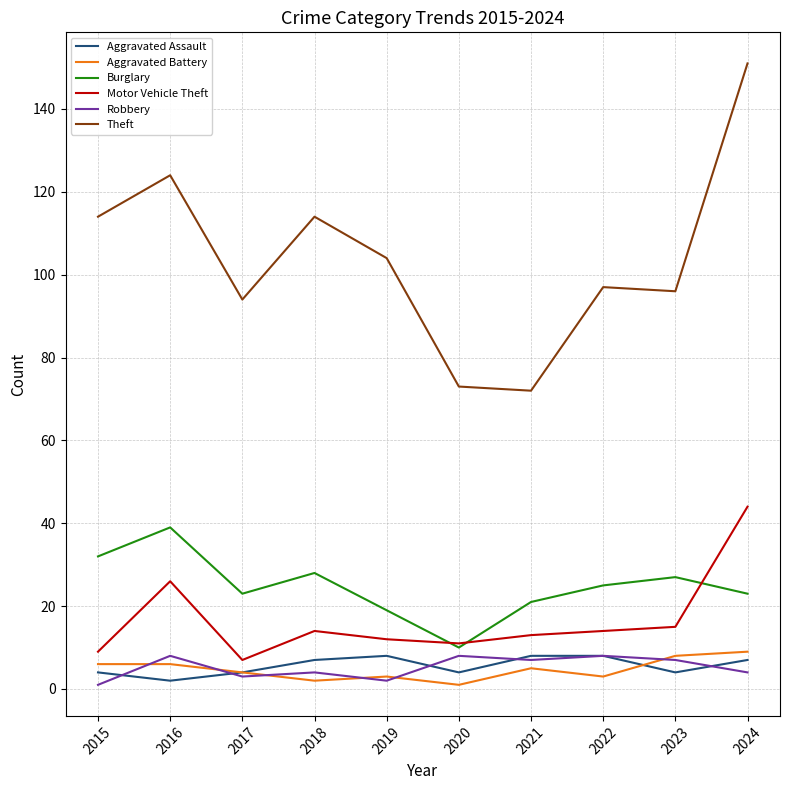

What is the greatest value displayed?

151